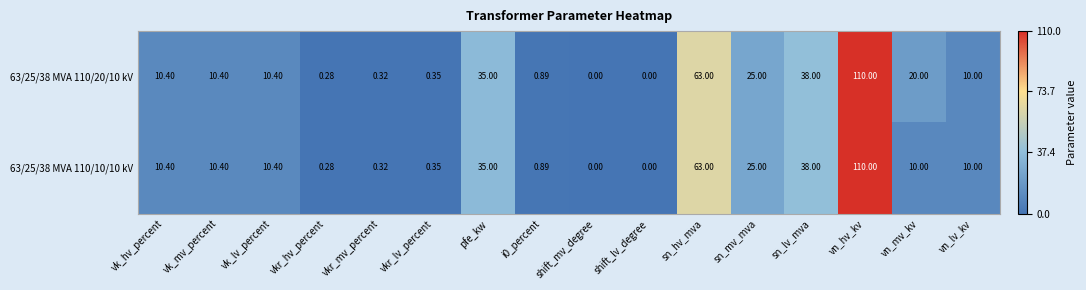

At which category does the chart reach its peak across all series?

vn_hv_kv